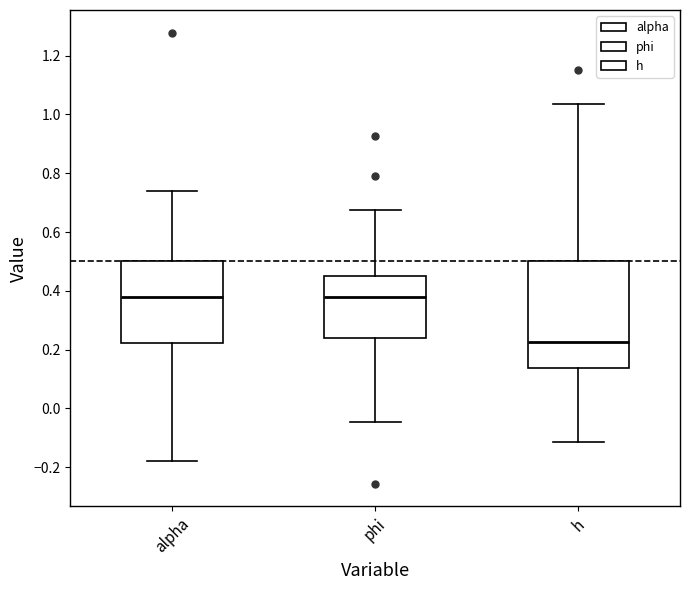

Reading left to right, transcribe this box plot: for each box, give where its median line is, the range the box spans, and where its two whiskers end, as read against the y-axis. The values are not printed on the chart, so give them approximately, as read against the axis.

alpha: median 0.38, box 0.22 to 0.50, whiskers -0.18 to 0.74
phi: median 0.38, box 0.24 to 0.46, whiskers -0.04 to 0.68
h: median 0.22, box 0.14 to 0.50, whiskers -0.12 to 1.04